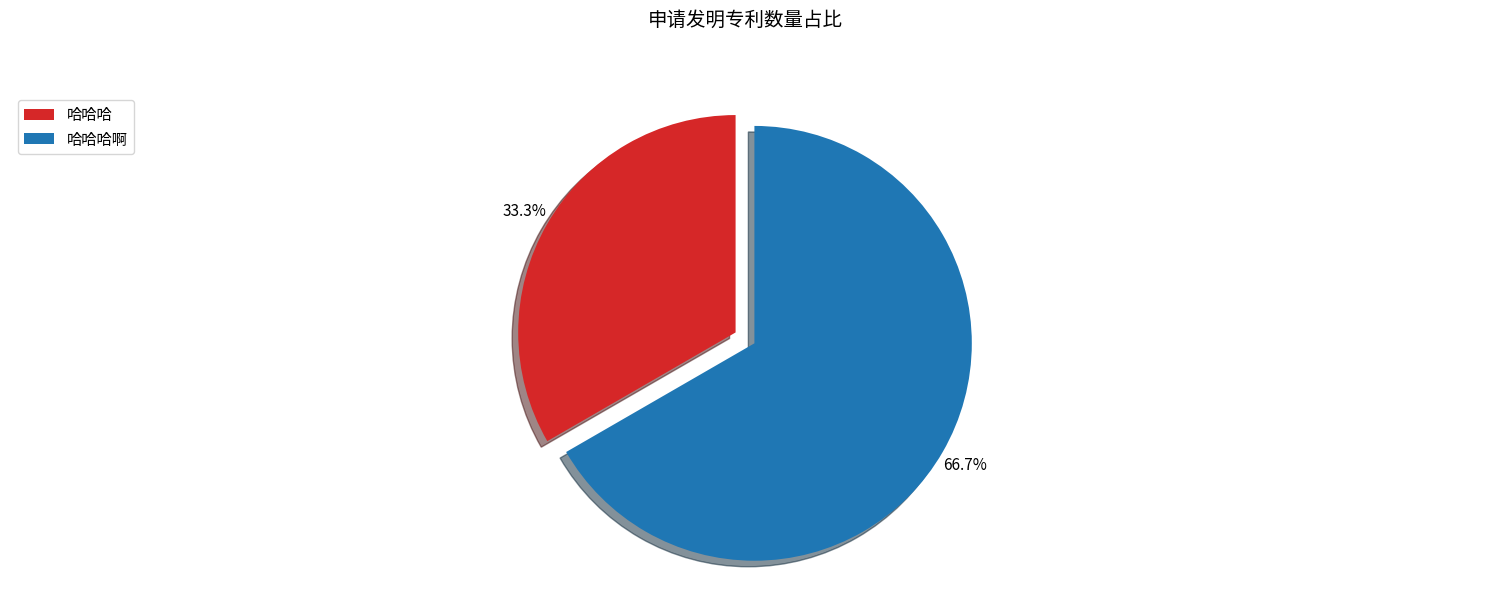

Which slice represents more than half of the pie?

哈哈哈啊